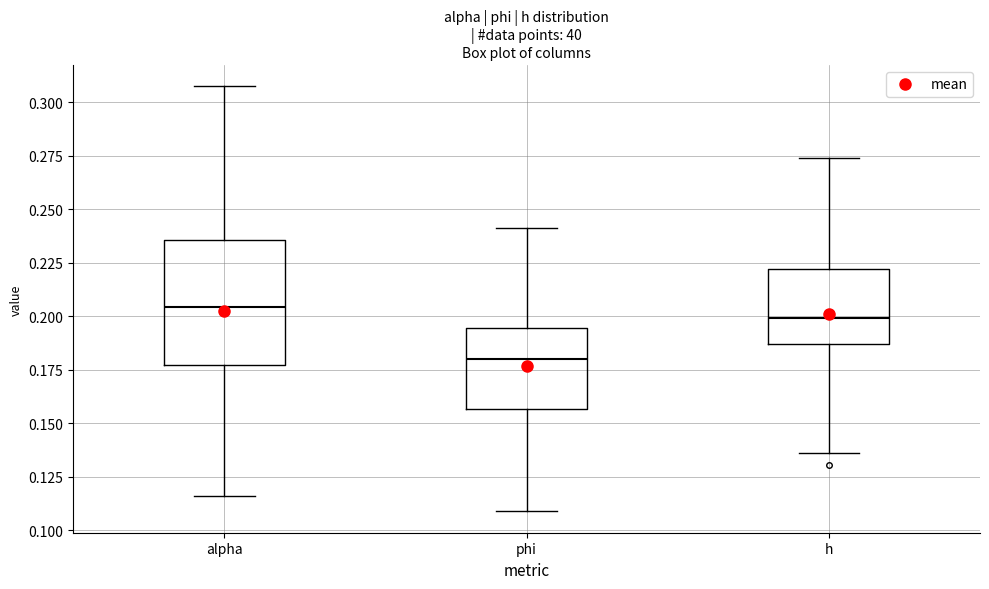

Where is the upper edge of the box for alpha on the y-axis? The values are not printed on the chart, so give them approximately, as read against the axis.

0.235